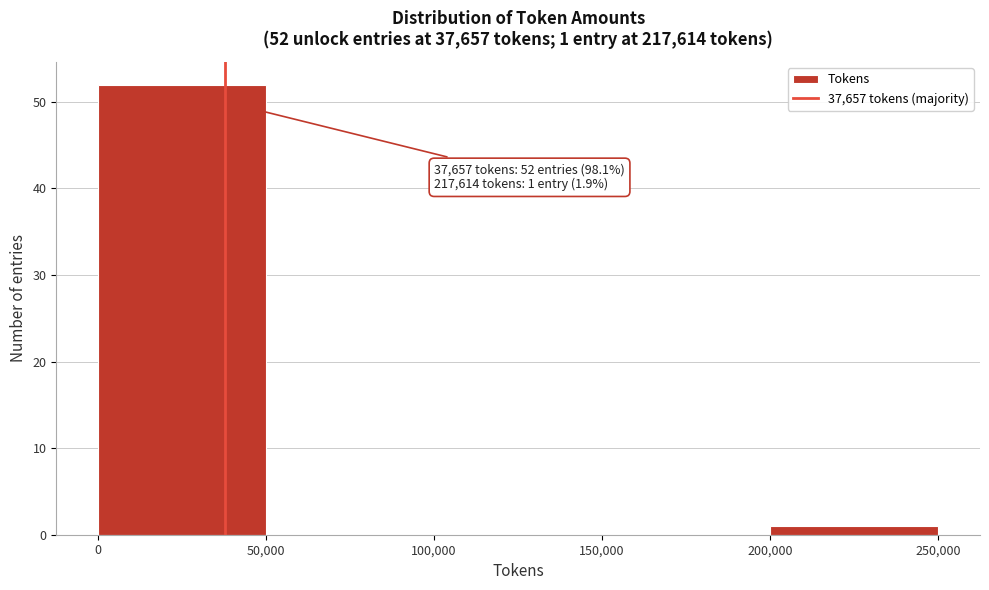

Over which range of the x-axis is the bar tallest?

0 to 50,000